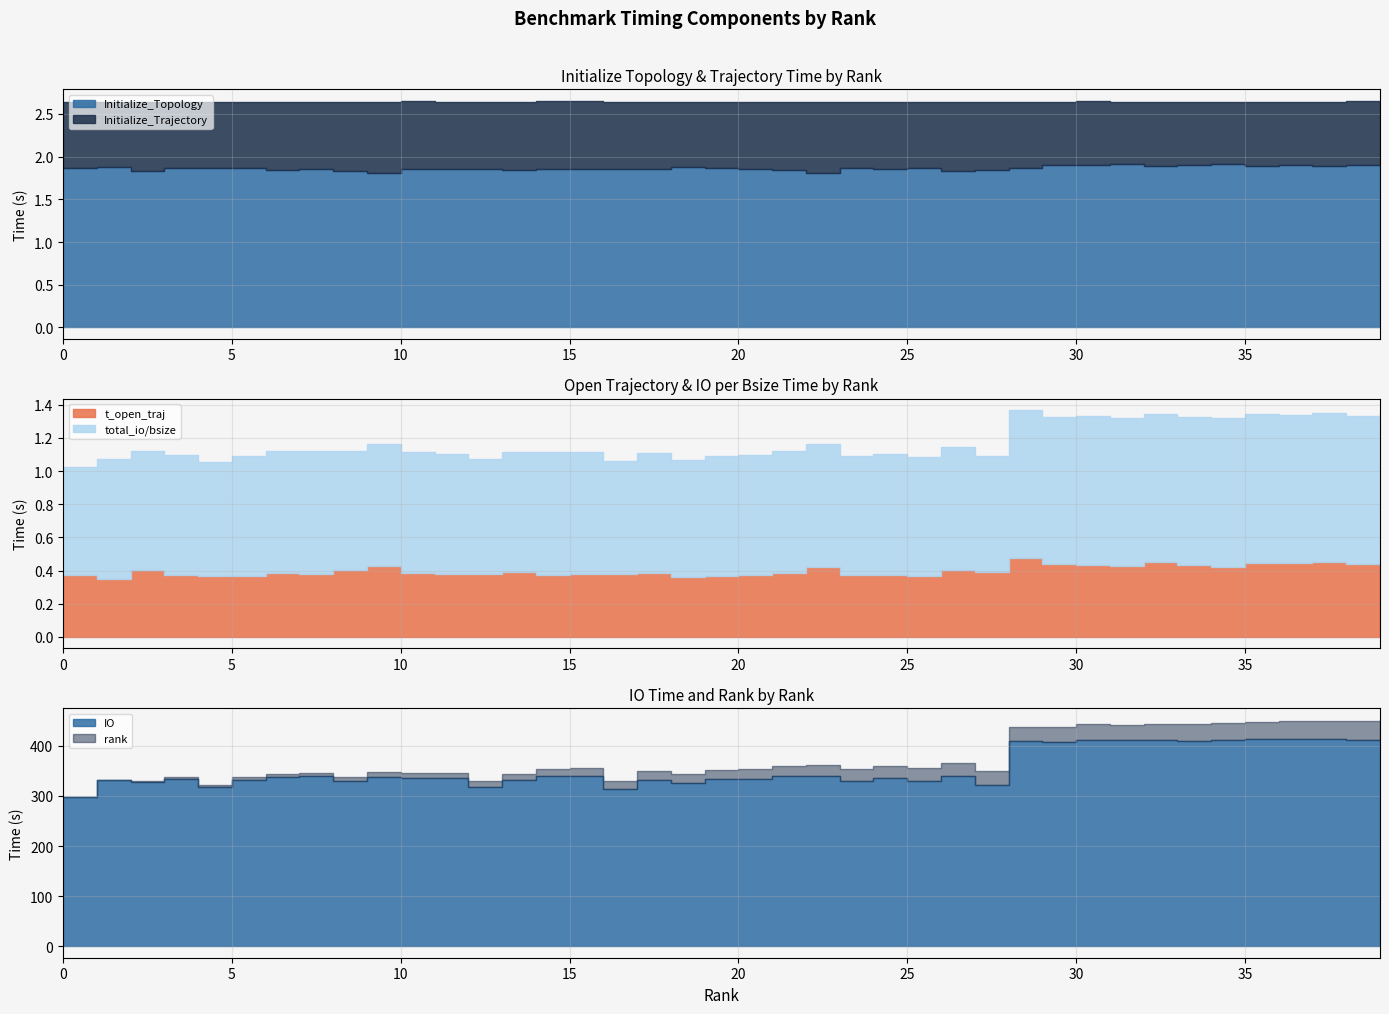

True or false: total_io_bsize has a value of 0.7 at 15.

True